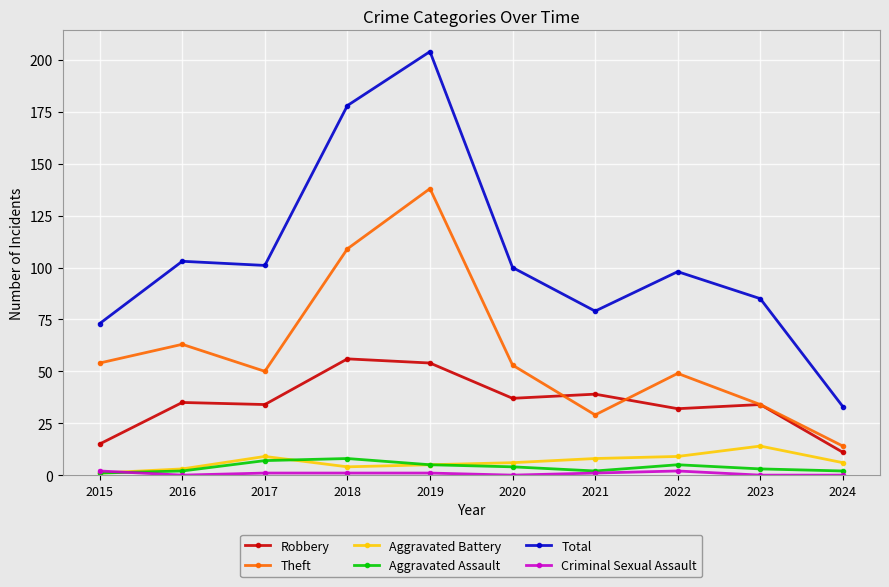

Which series has the widest spread of values?

Total